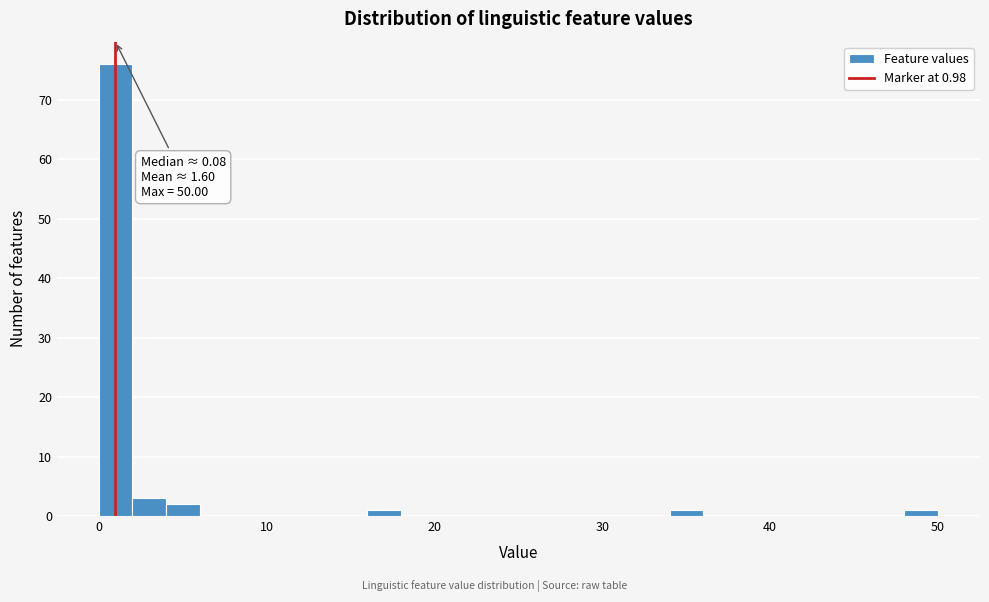

Around what value on the x-axis is the tallest bar? Give the approximate position of its centre, as read against the axis.

1